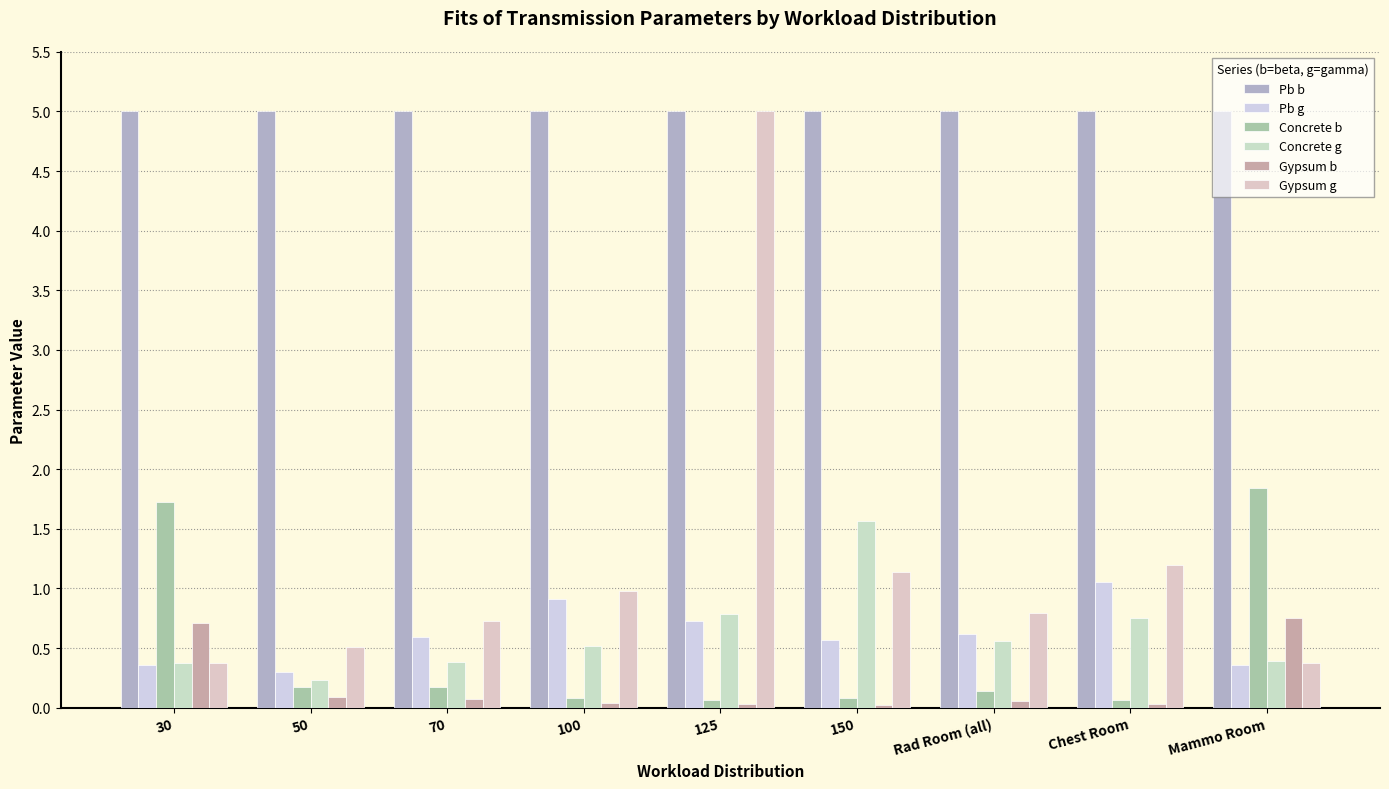

What is the spread (max minus min) of values at 30?

4.6